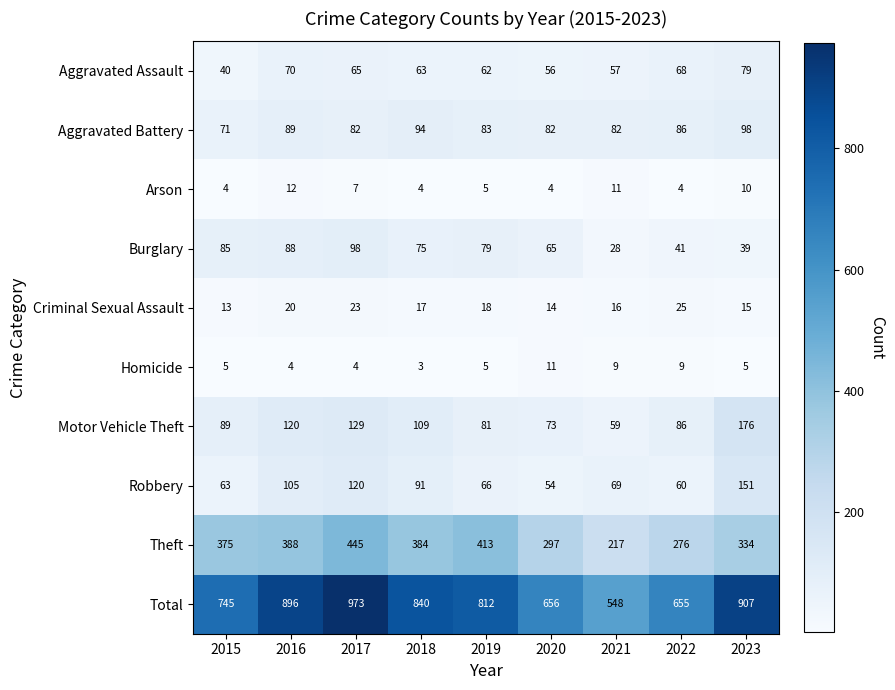

What is the total value across all series at 2016?

1792